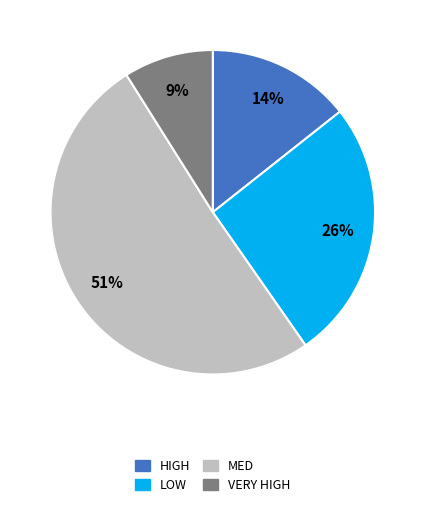

To the nearest percent, what is the combined percentage of HIGH and LOW?

40%